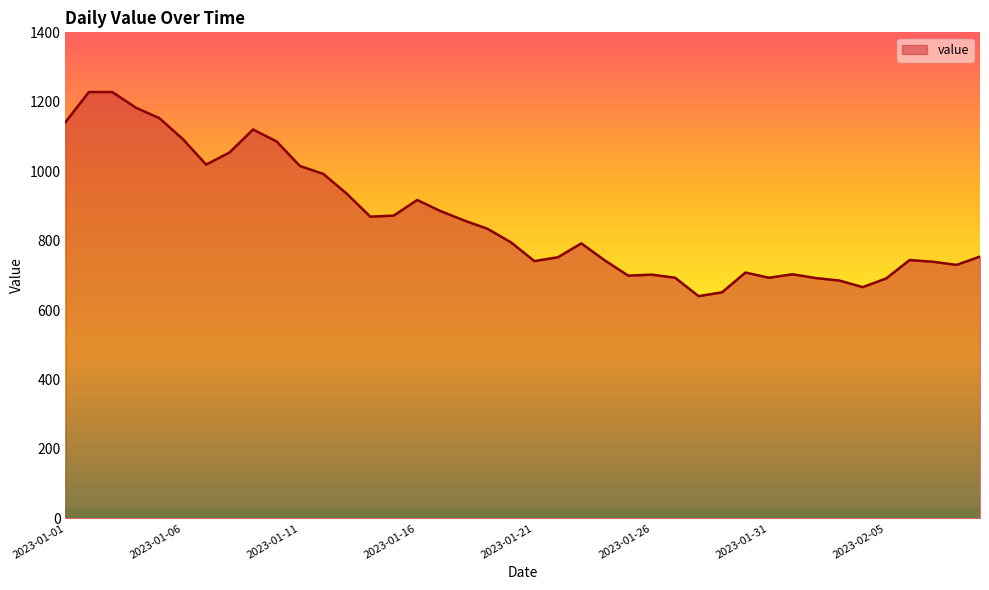

What is the difference between the maximum and minimum values?

588